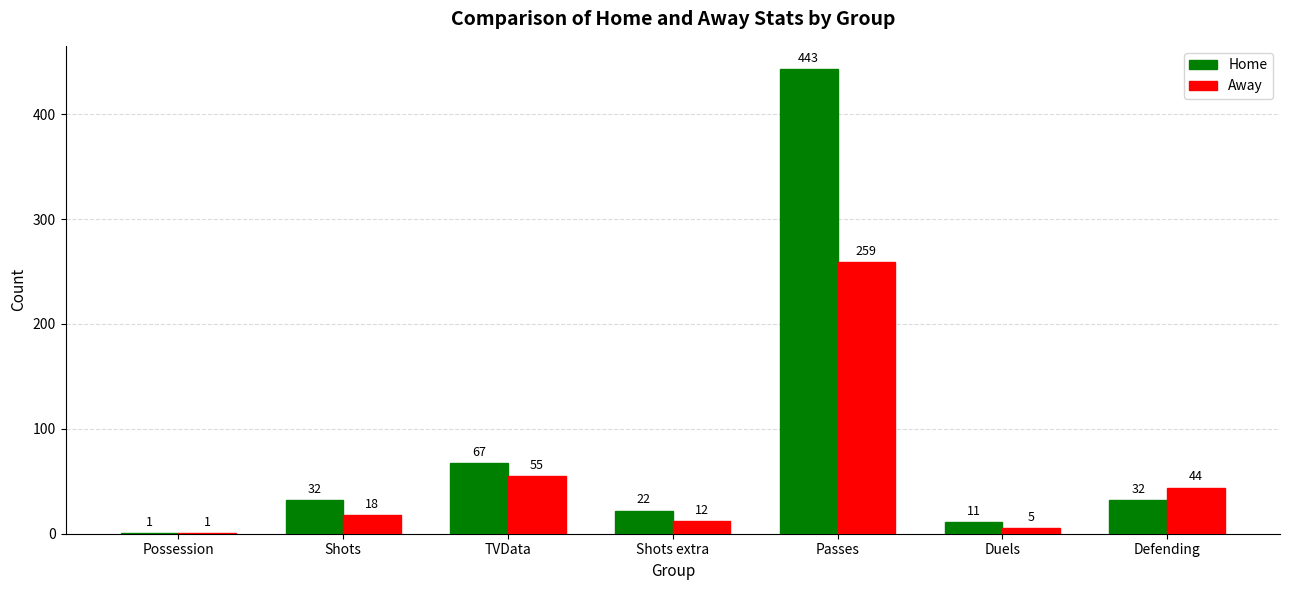

What value does the Away series have at TVData, to the nearest 10?

60